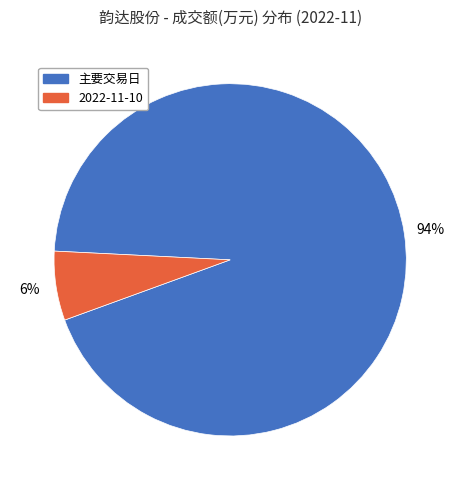

To the nearest percent, what is the average slice percentage?

50%